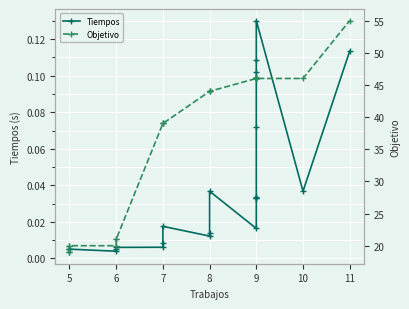

How many values in the Objetivo series exceed 44?

10